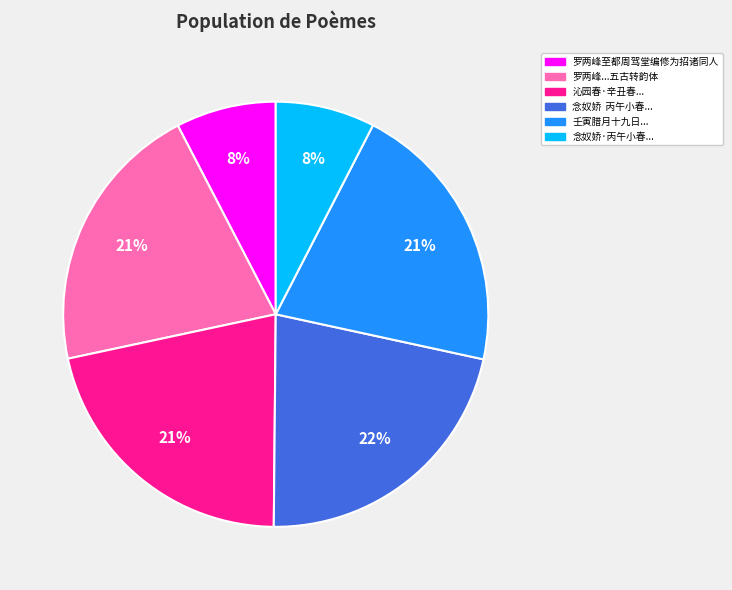

Is there any slice that represents more than half of the pie?

No